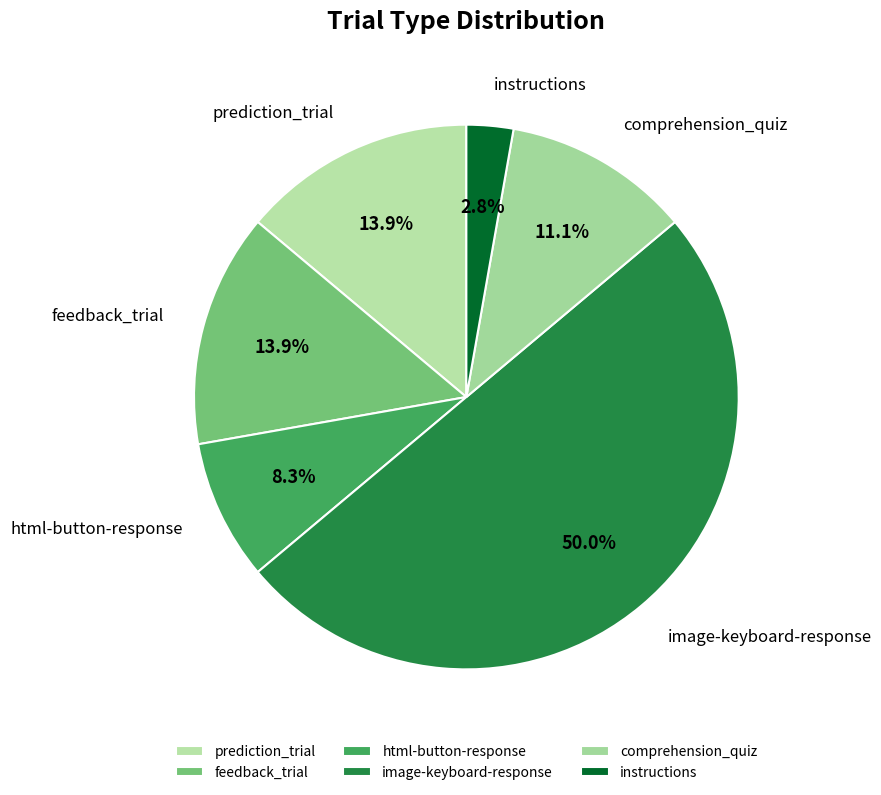

Between comprehension_quiz and image-keyboard-response, which is larger?

image-keyboard-response